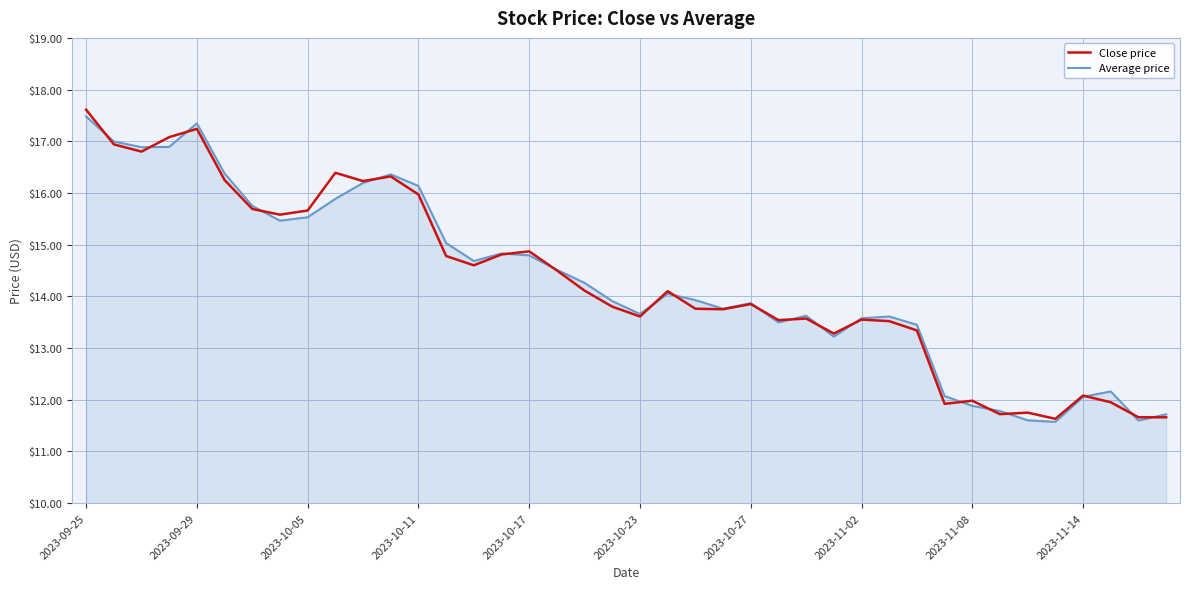

What is the maximum value for Average price?

17.5